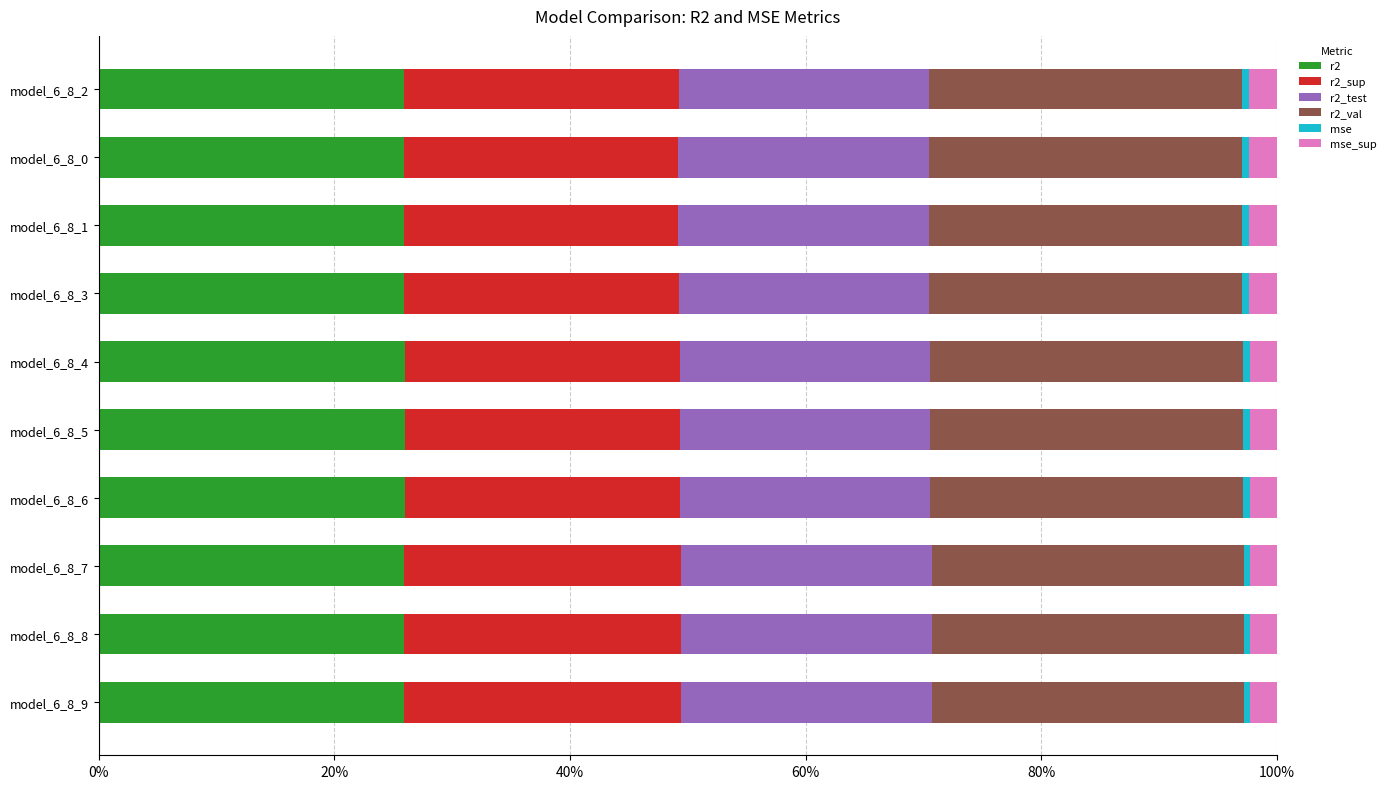

The value of r2 at model_6_8_7 is 6.9. True or false?

False